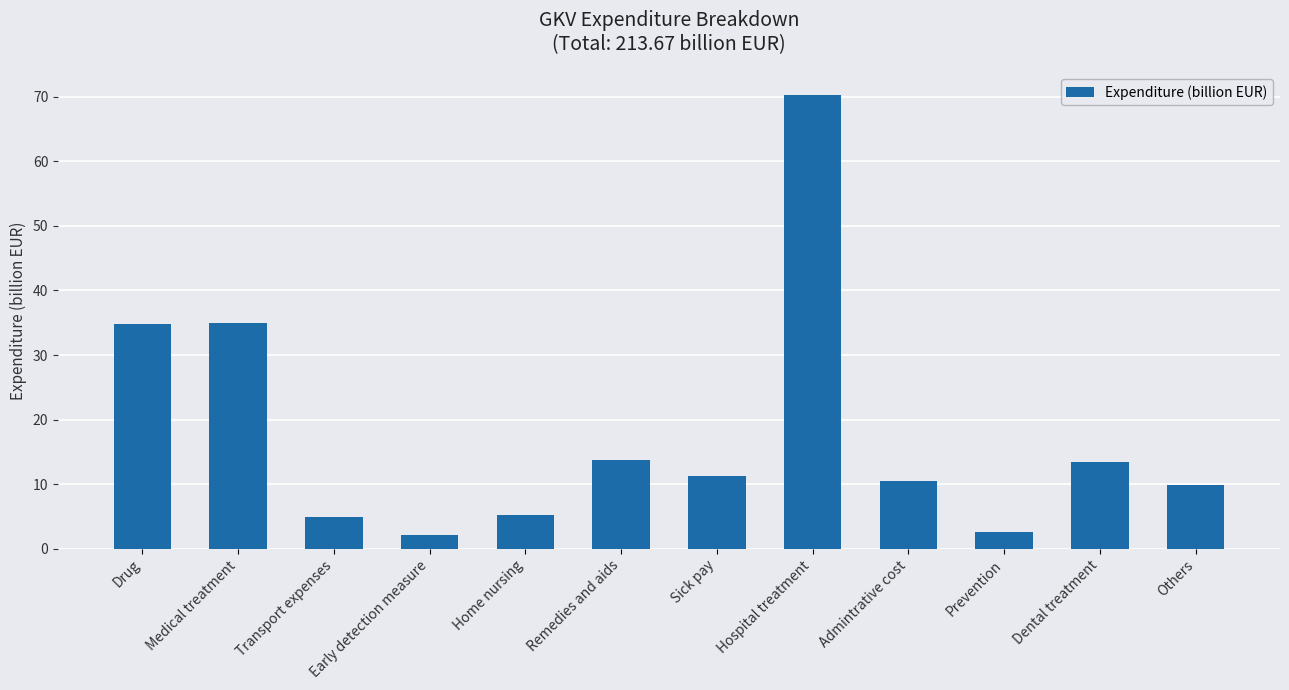

What position from the left is Drug?

1